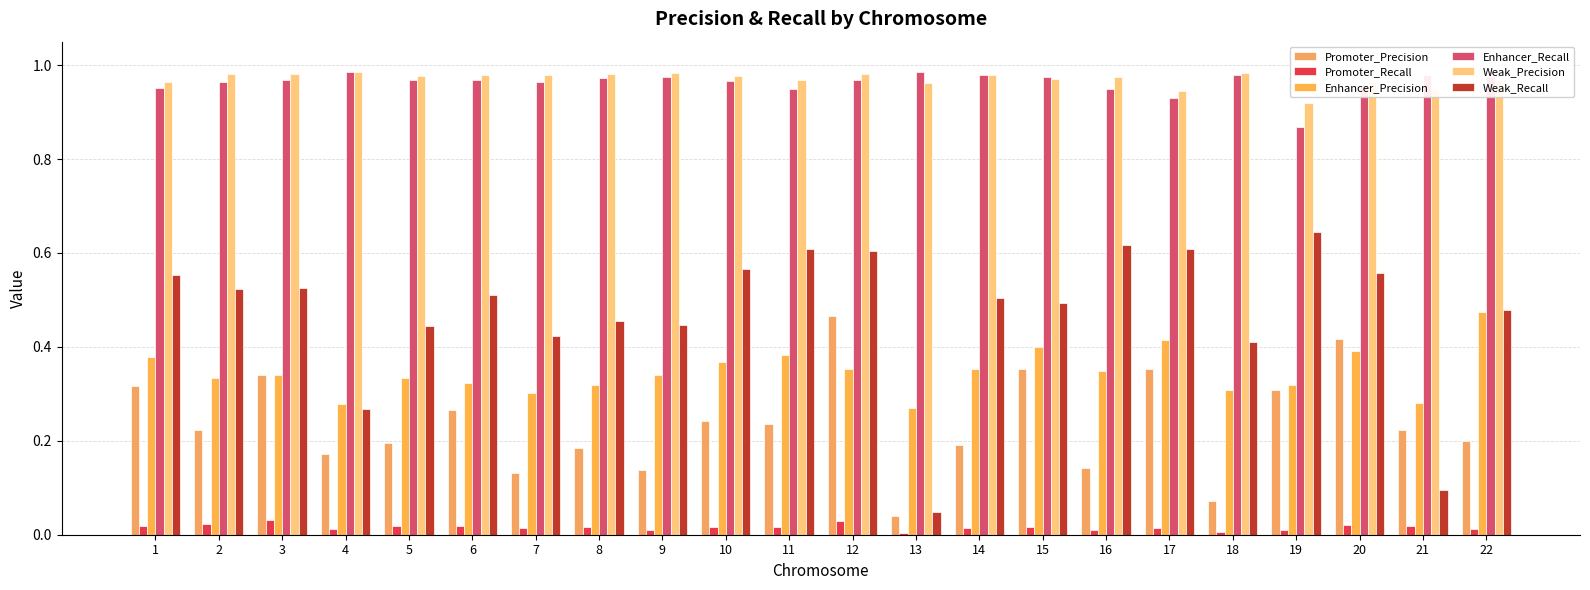

What is the sum of the Enhancer_Recall values at 14 and 4?

2.0